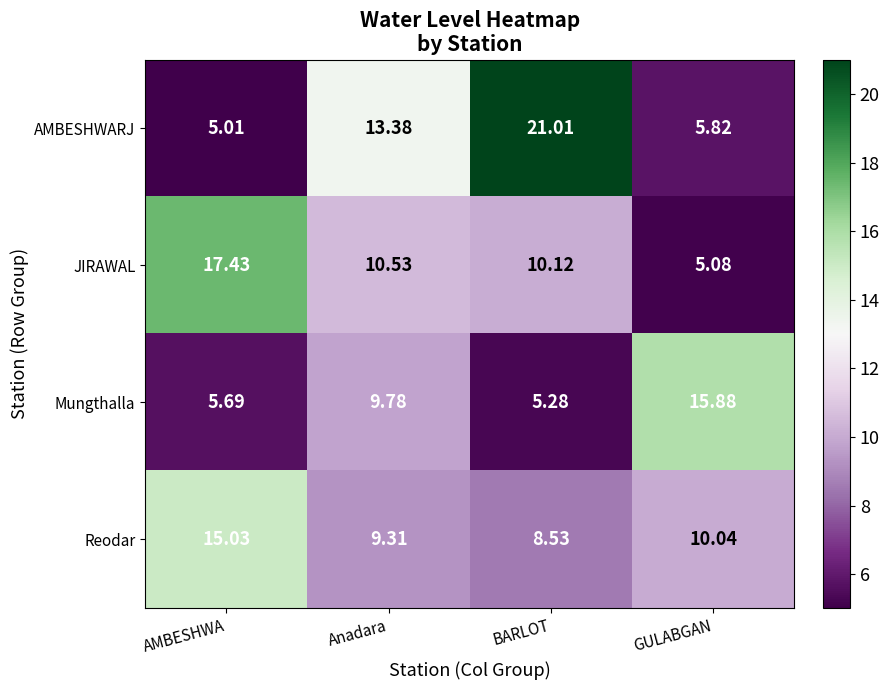

At which category is the sum across all series the highest?

BARLOT